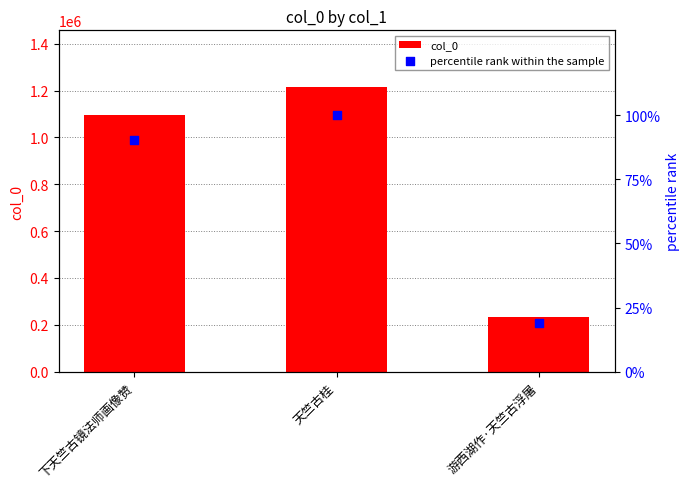

Which series reaches the minimum Y coordinate?

percentile rank within the sample